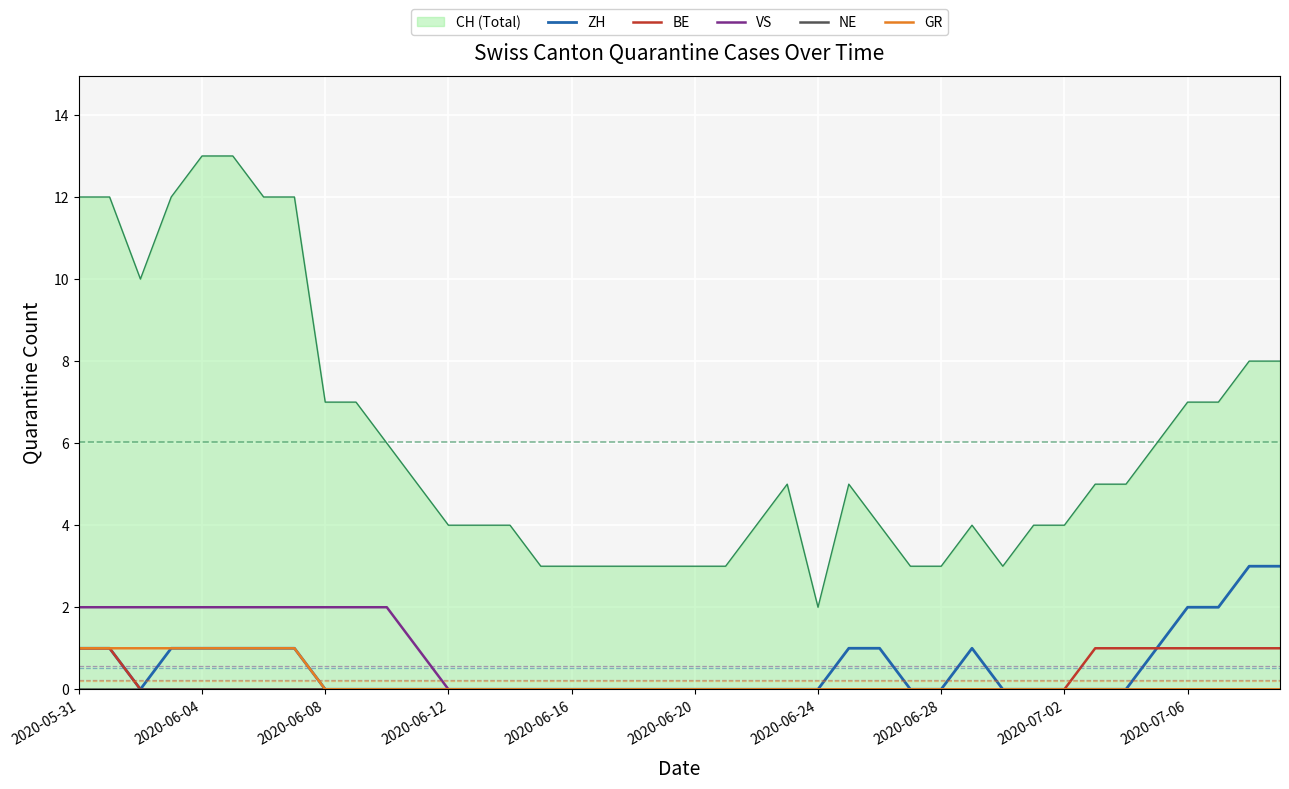

What is the spread (max minus min) of values at 38?

3